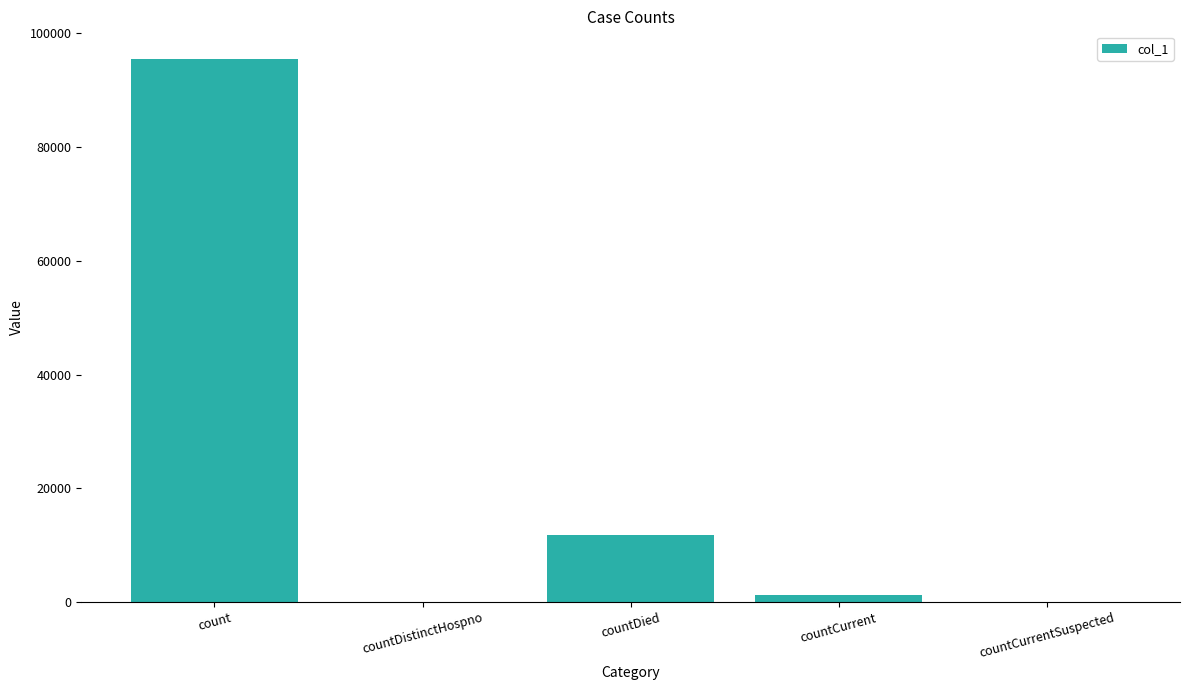

Is it true that the value at countCurrent is 1298?

True